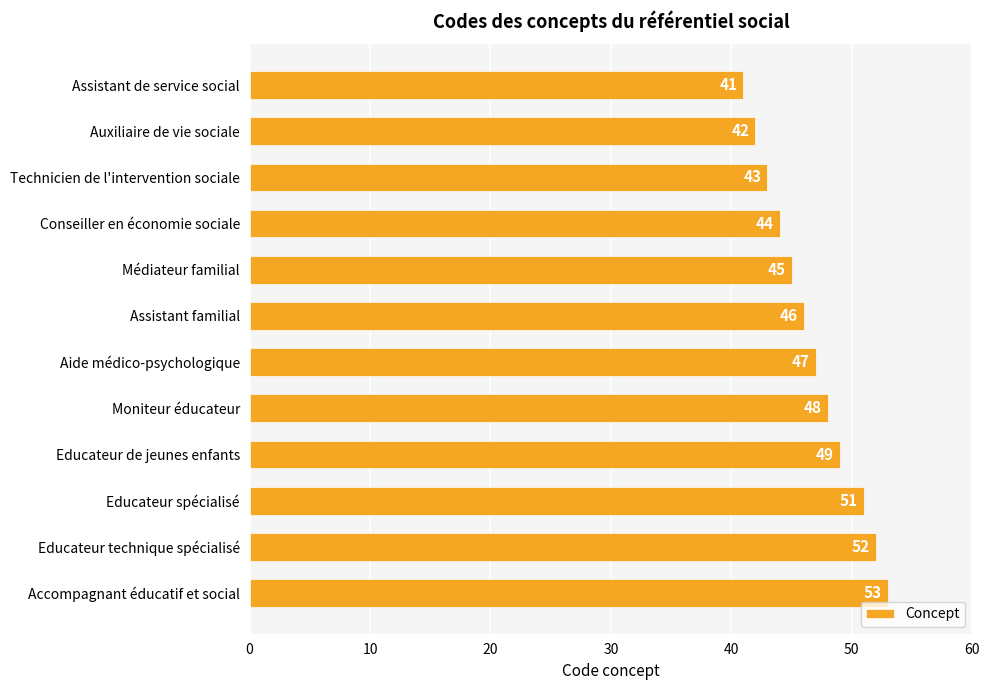

What is the sum of the values at Aide médico-psychologique and Assistant de service social?

88